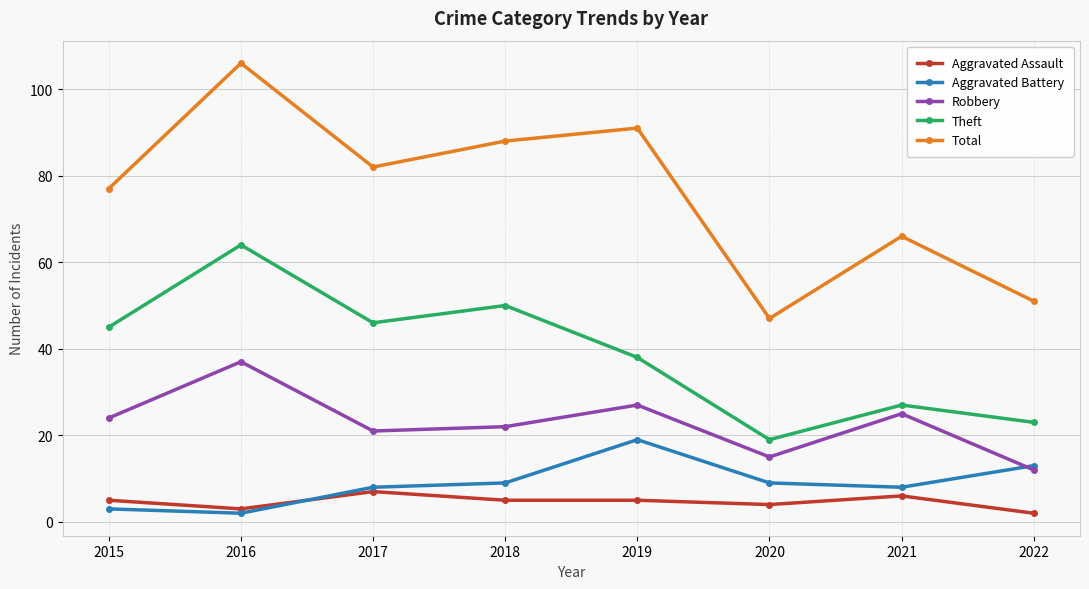

Reading right to left, extract all data points from this chart.

Aggravated Assault: 2	6	4	5	5	7	3	5
Aggravated Battery: 13	8	9	19	9	8	2	3
Robbery: 12	25	15	27	22	21	37	24
Theft: 23	27	19	38	50	46	64	45
Total: 51	66	47	91	88	82	106	77